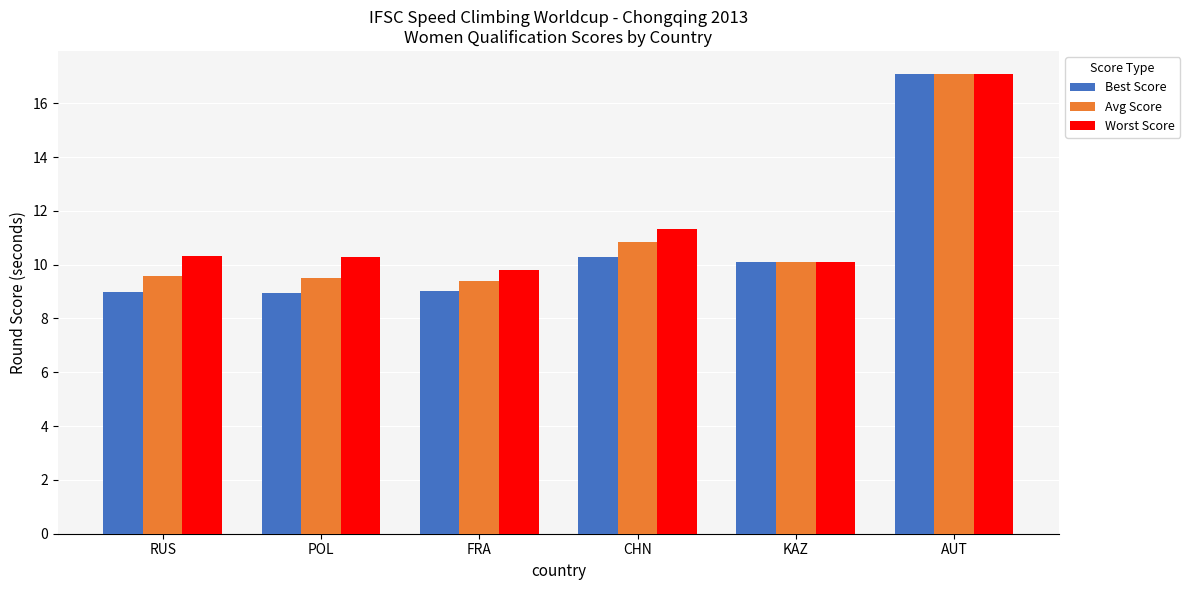

Does the chart contain any negative values?

No